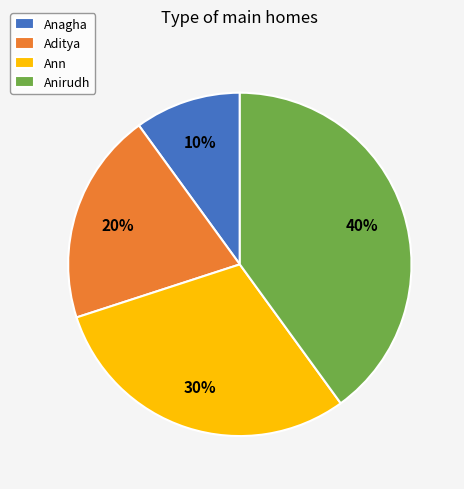

To the nearest percent, what percentage of the pie is Aditya?

20%